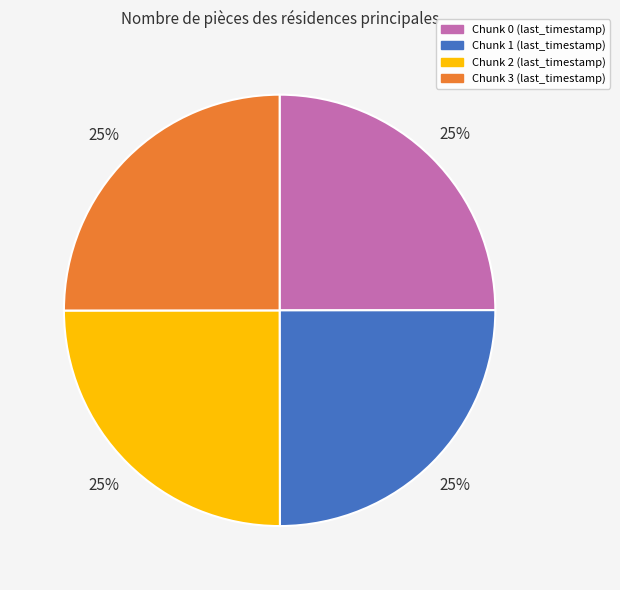

Approximately how many times larger is the value at Chunk 3 (last_timestamp) compared to Chunk 2 (last_timestamp)?

1.0